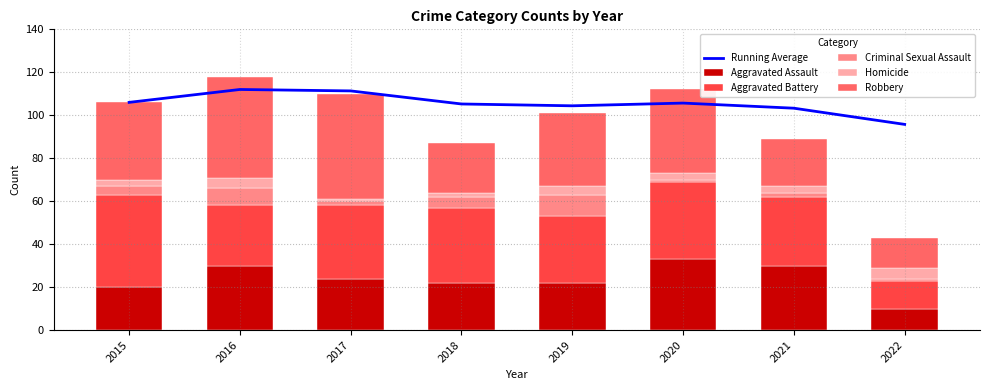

At which category does the chart reach its peak across all series?

2016